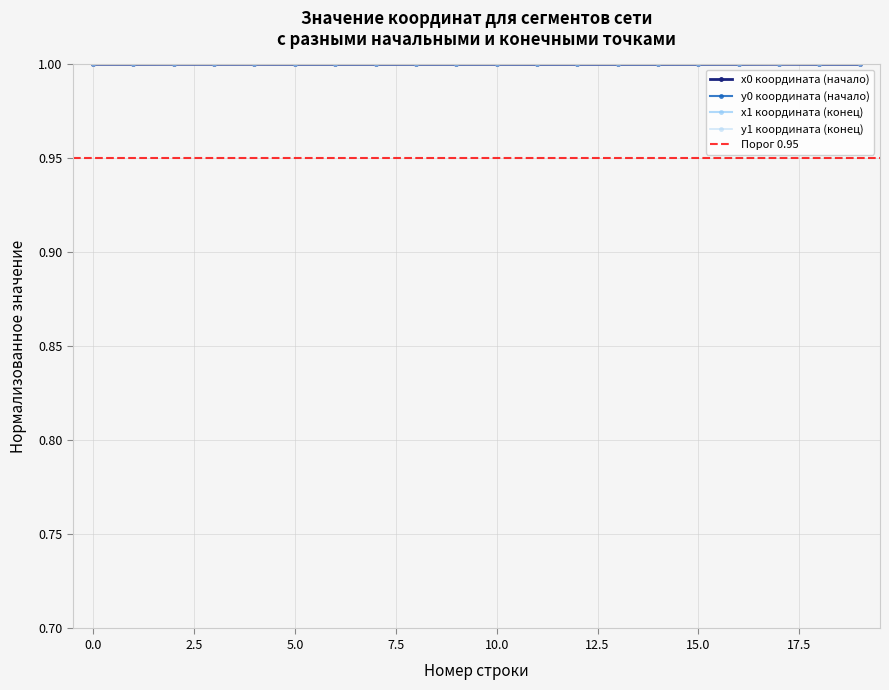

The x1 координата (конец) series shows 1.0 at 10.0. True or false?

True